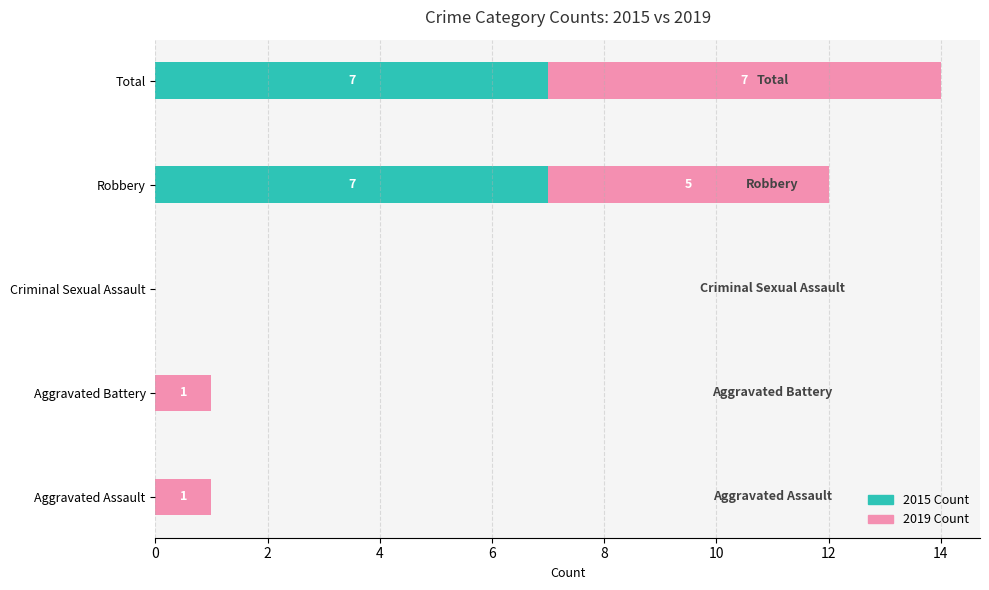

What are all the series names shown in the legend?

2015 Count, 2019 Count